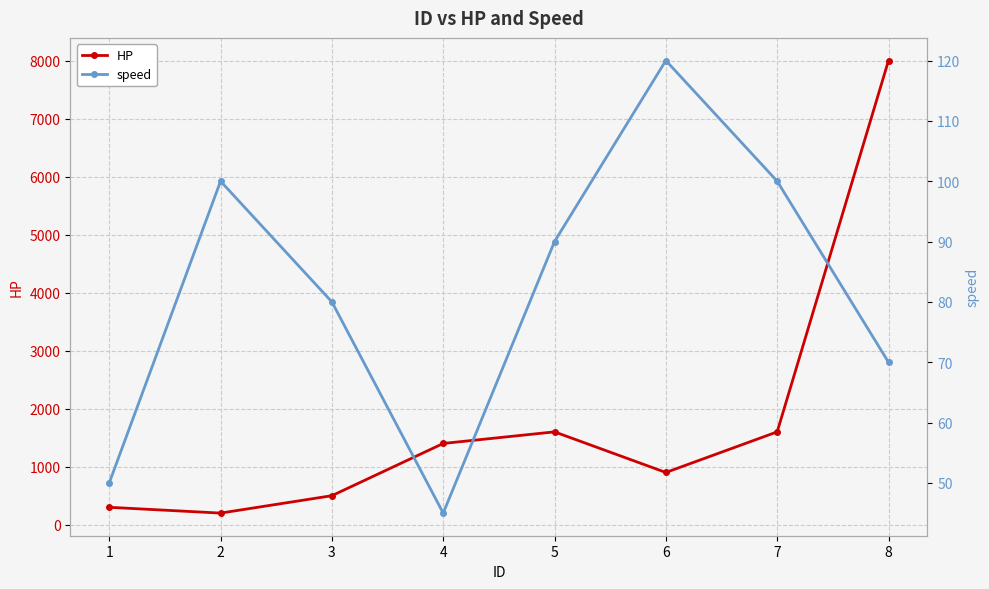

List the series in order of their overall mean, lowest first.

speed, HP